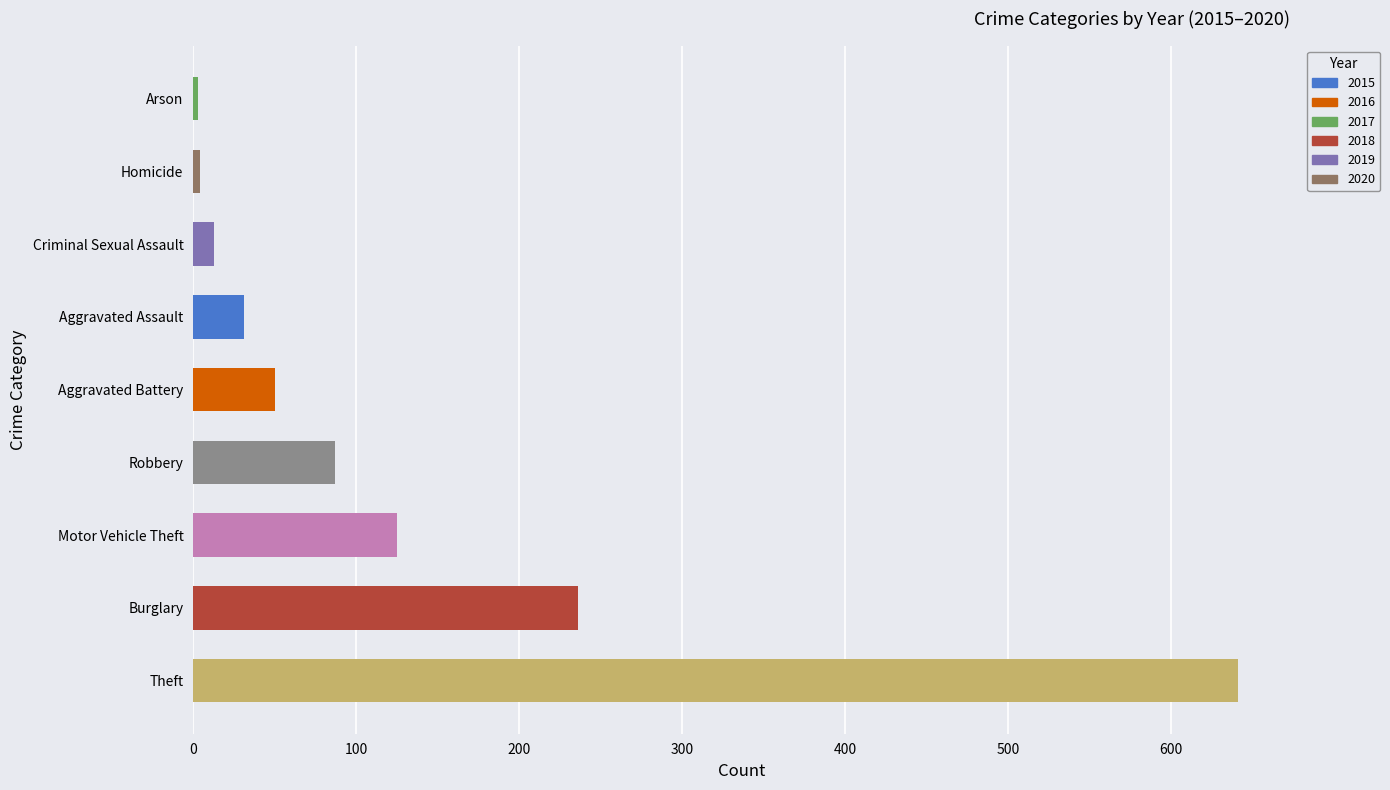

Between Motor Vehicle Theft and Aggravated Battery, which is larger?

Motor Vehicle Theft